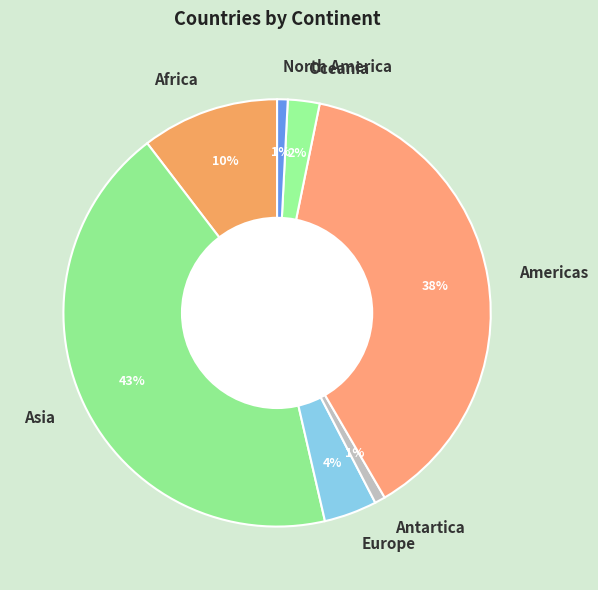

Is there a majority slice in this chart?

No